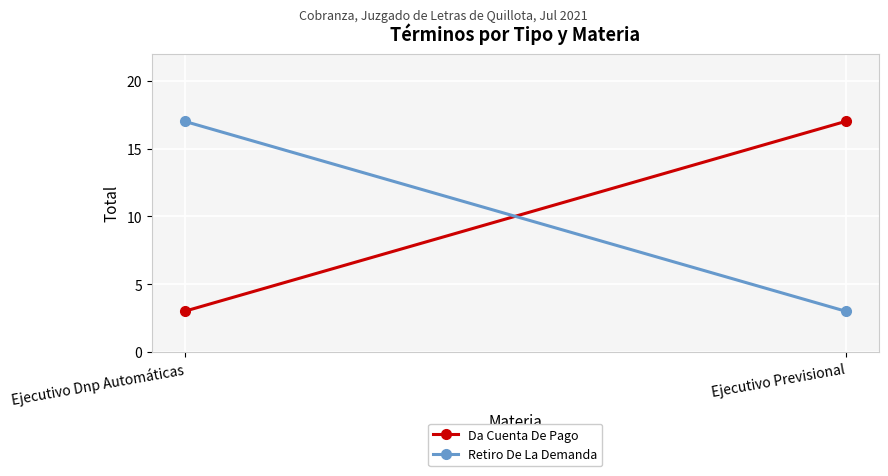

List the series in order of their peak value, lowest first.

Da Cuenta De Pago, Retiro De La Demanda